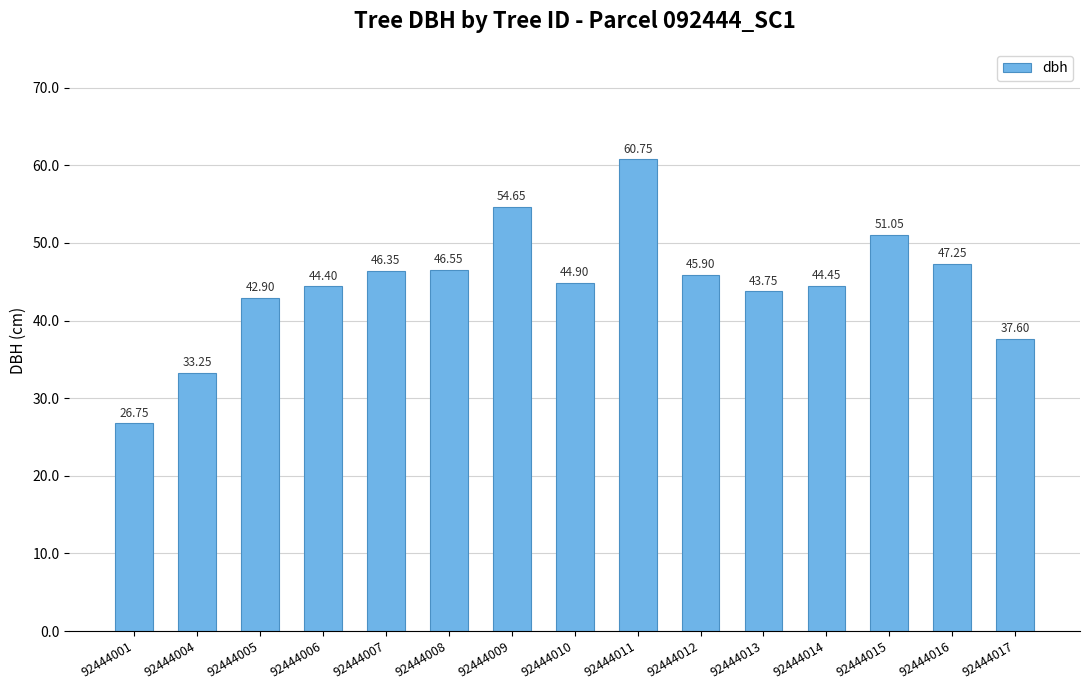

Does the chart contain any negative values?

No